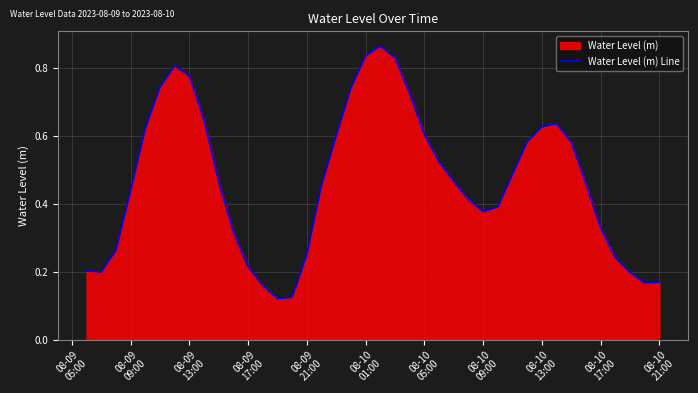

How many data points does each series have?

40